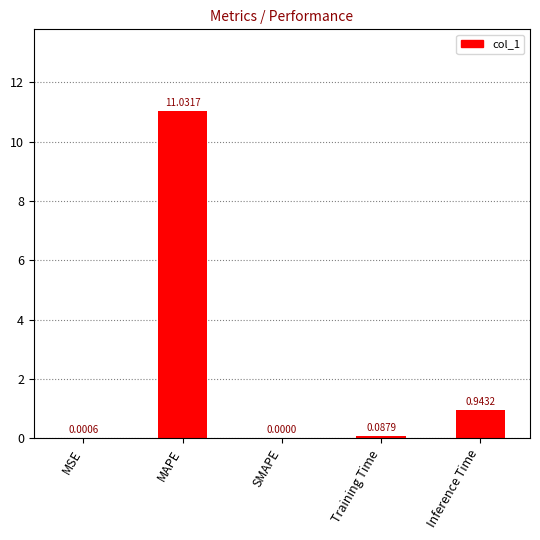

Where is the data nearest to the value 5?

Inference Time